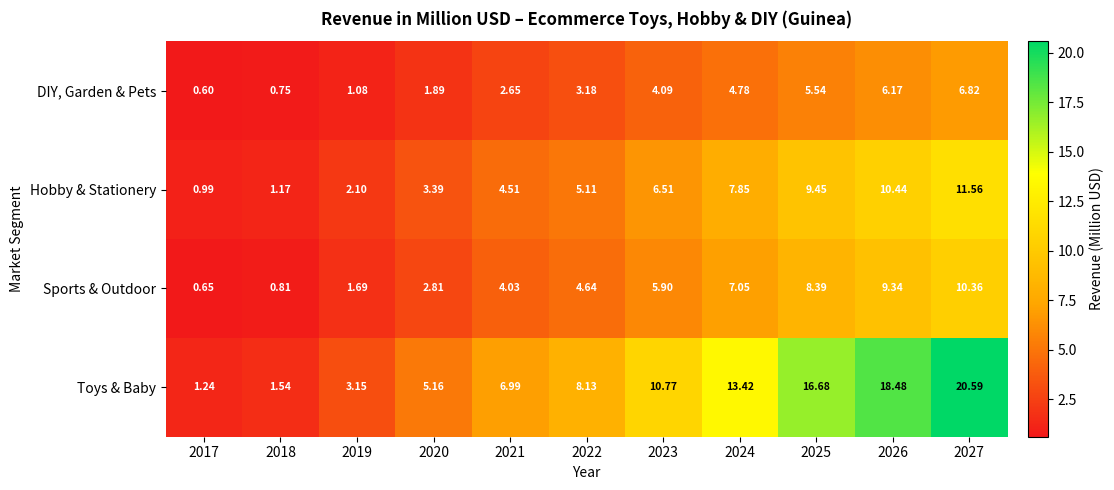

Which series changed the most between 2020 and 2025?

Toys & Baby